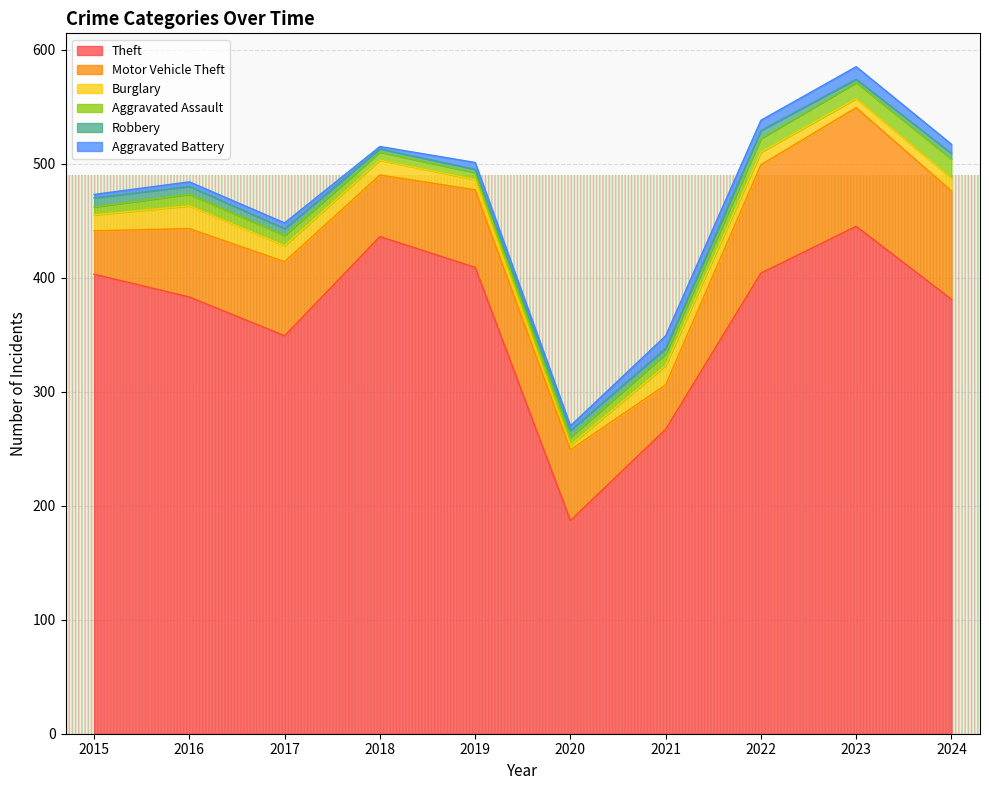

True or false: Theft has more than 0 interior local peaks.

True